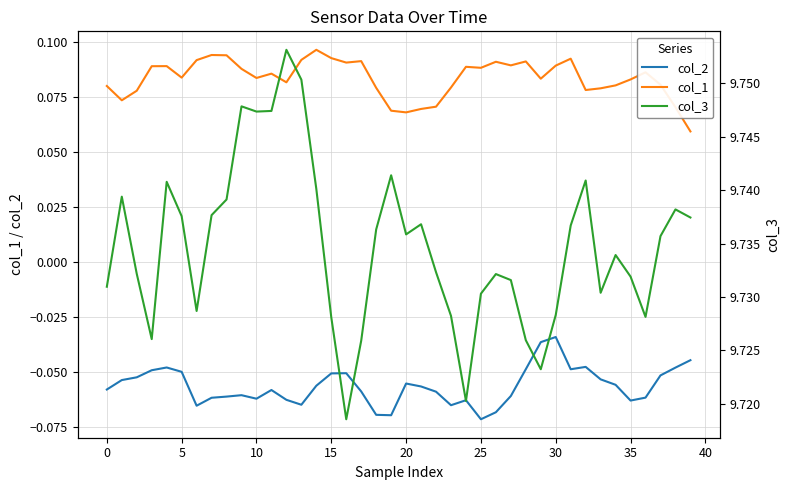

What is the lowest value of the col_2 series?

-0.1